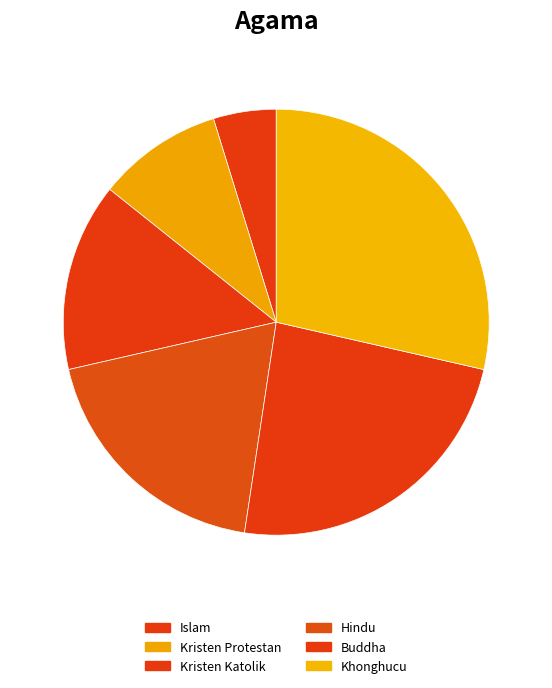

How many segments does this pie chart have?

6